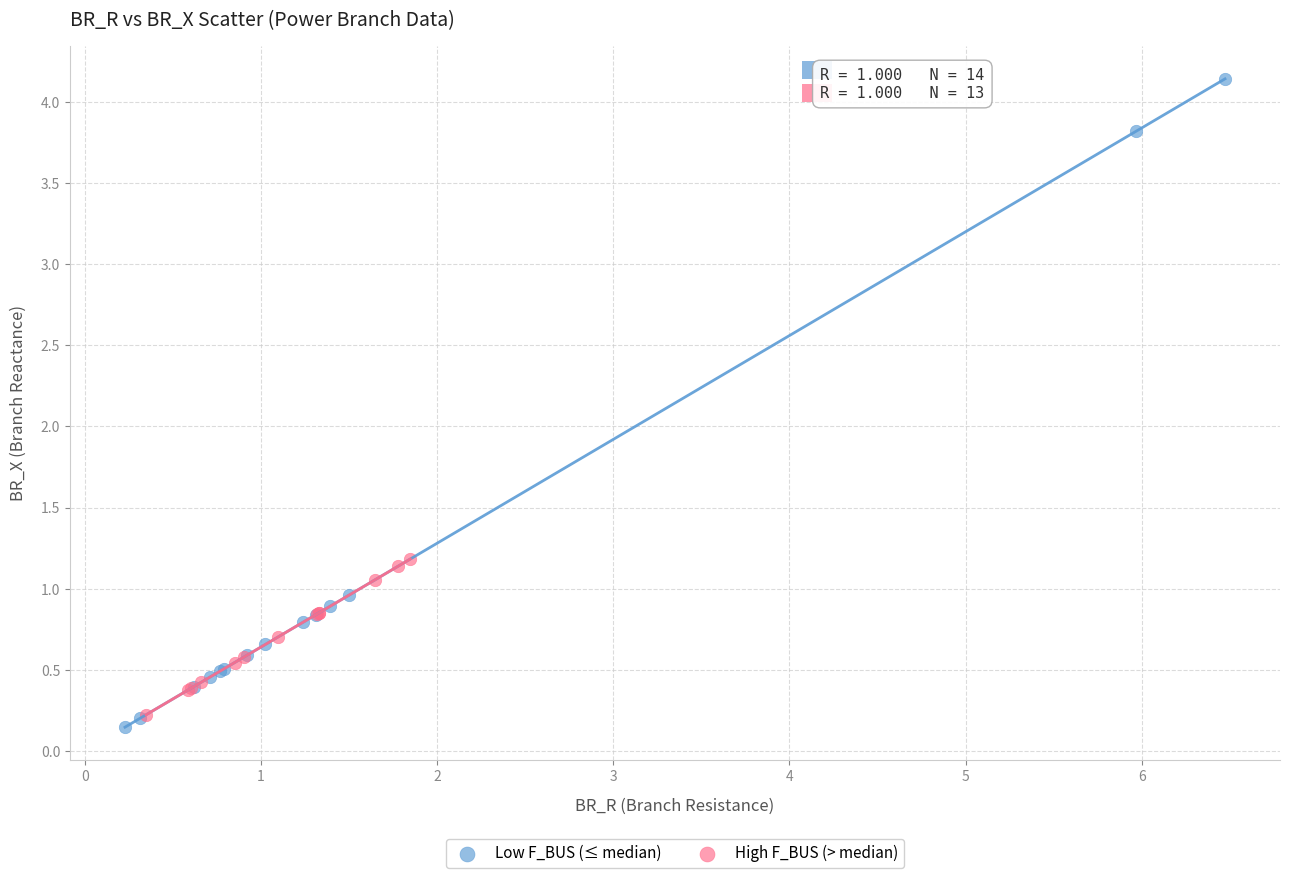

What are all the series names shown in the legend?

Low F_BUS (≤ median), High F_BUS (> median)